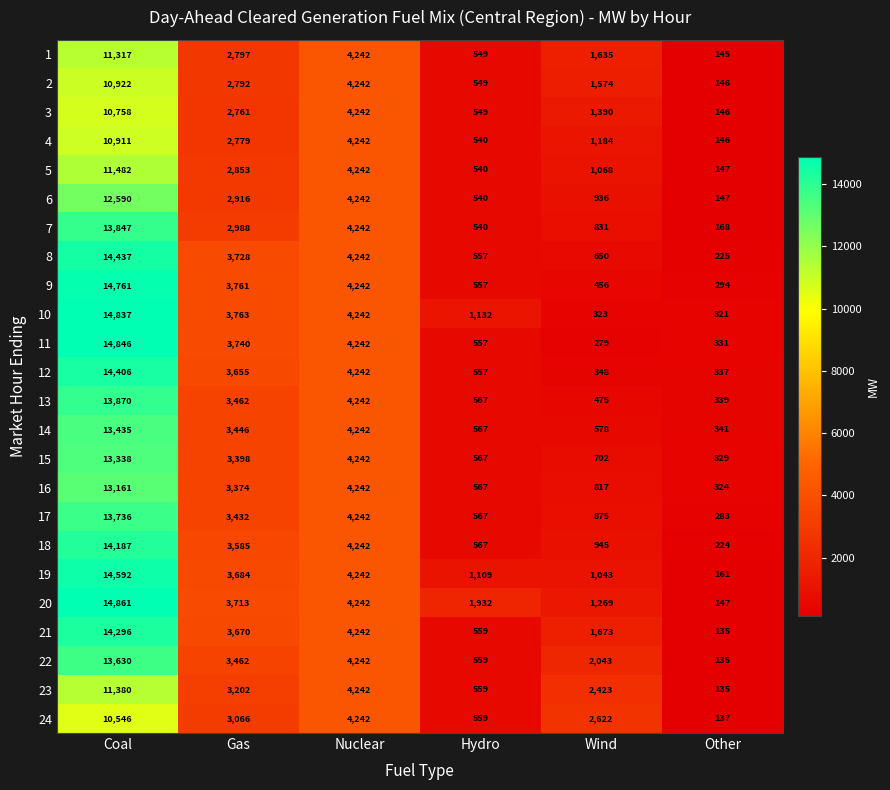

What is the approximate value of 20 at Nuclear, to the nearest 50?

4250